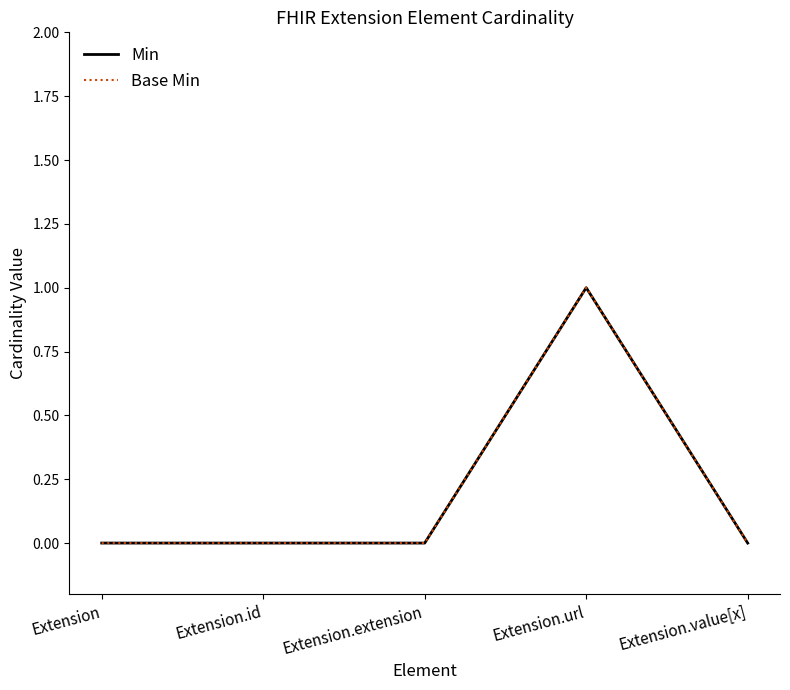

How many lines are shown in the chart?

2